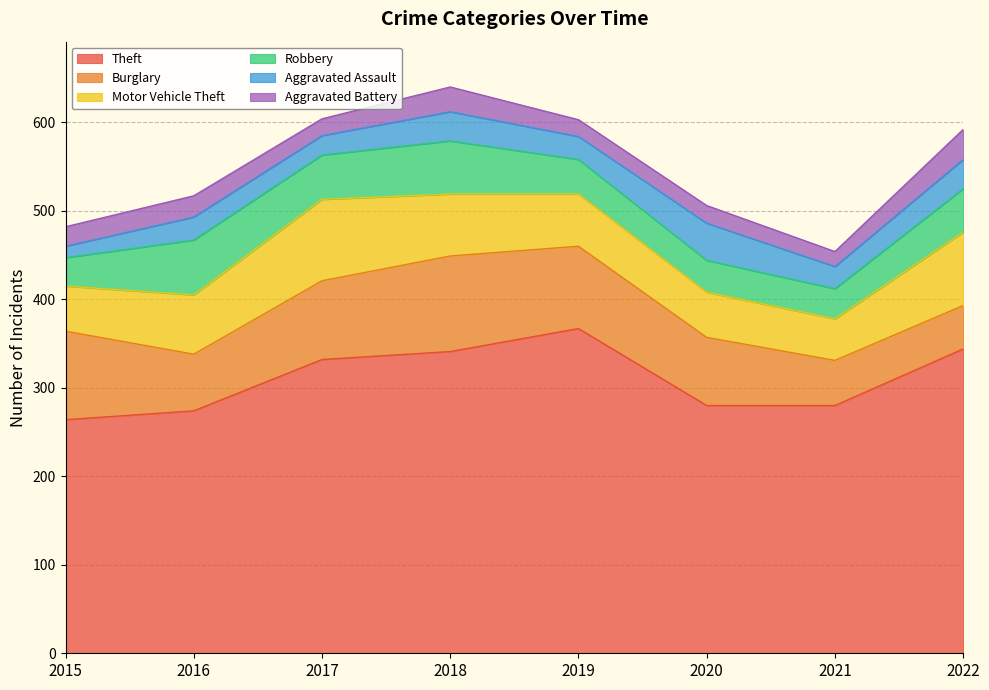

Does the chart display data point markers on the line(s)?

No